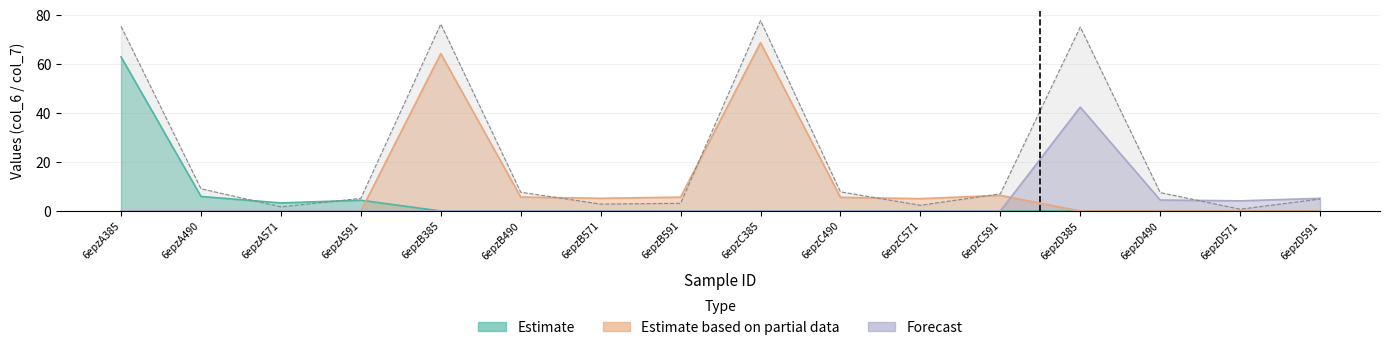

Reading right to left, extract all data points from this chart.

Estimate: 0.0	0.0	0.0	0.0	0.0	0.0	0.0	0.0	0.0	0.0	0.0	0.0	4.4	3.3	6.0	63.0
Estimate based on partial data: 0.0	0.0	0.0	0.0	6.4	5.1	5.6	68.9	5.7	5.2	5.7	64.4	0.0	0.0	0.0	0.0
Forecast: 5.2	4.2	4.5	42.5	0.0	0.0	0.0	0.0	0.0	0.0	0.0	0.0	0.0	0.0	0.0	0.0